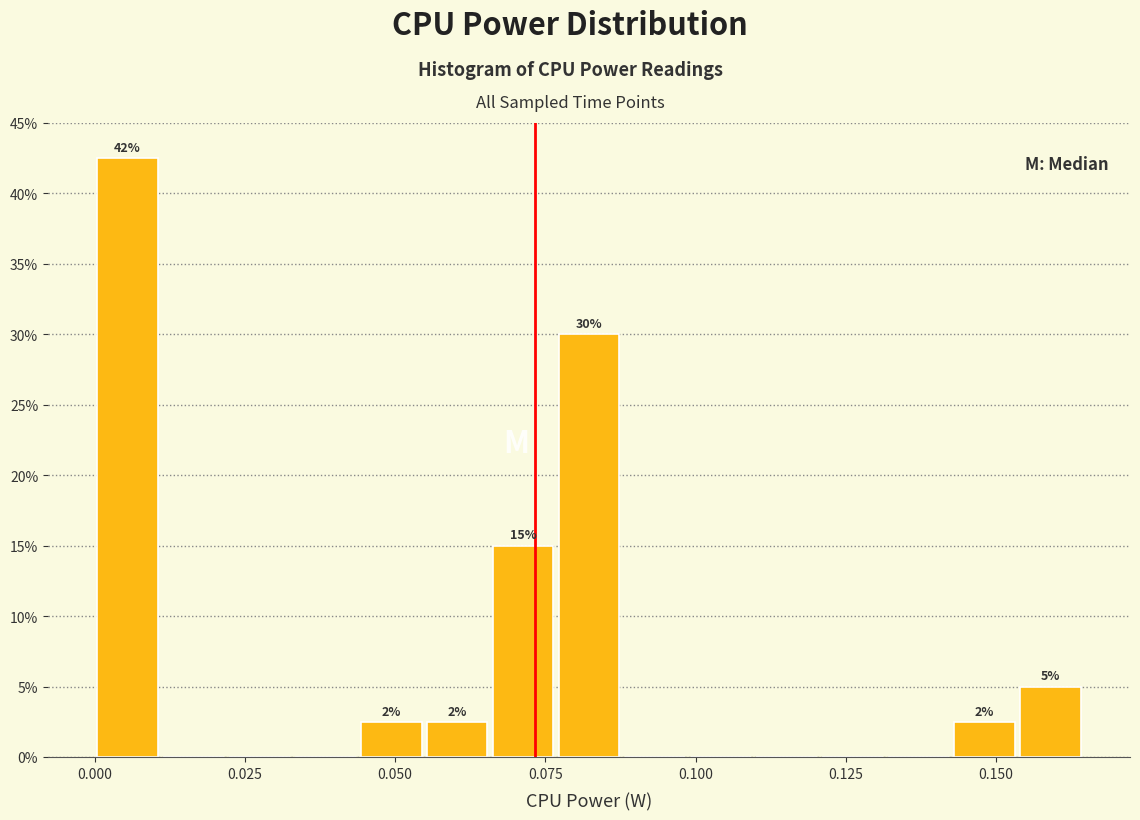

Around what value on the x-axis is the tallest bar? Give the approximate position of its centre, as read against the axis.

0.005